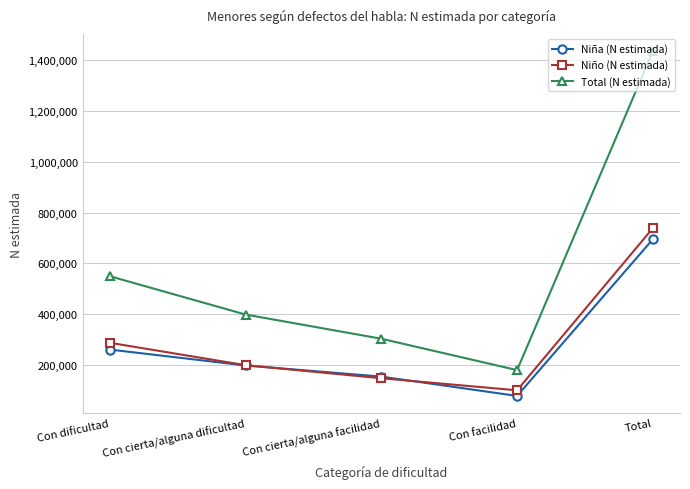

What is the label of the 5th point from the right?

Con dificultad